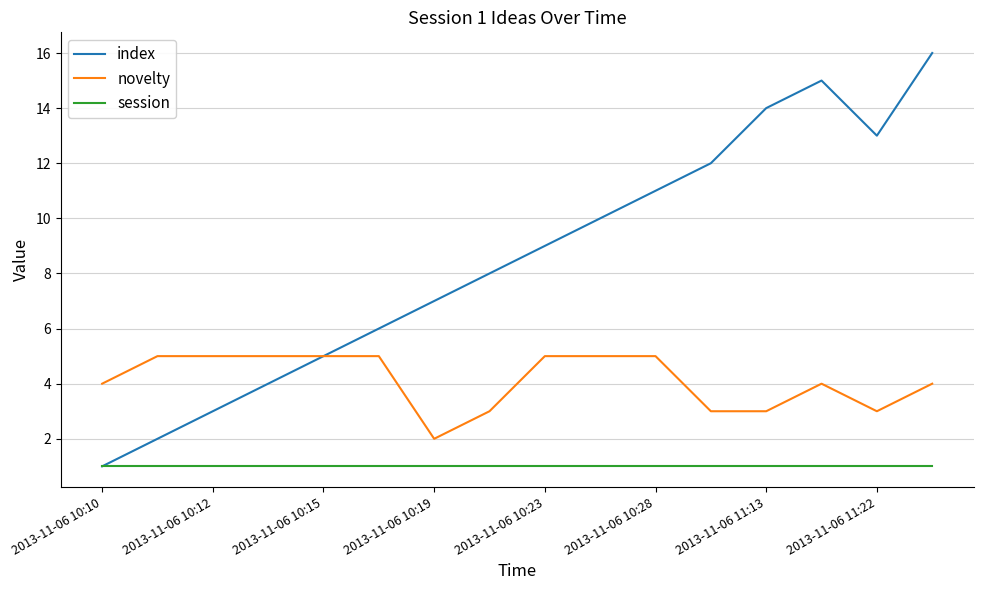

Rank the series by their maximum value, from highest to lowest.

index, novelty, session